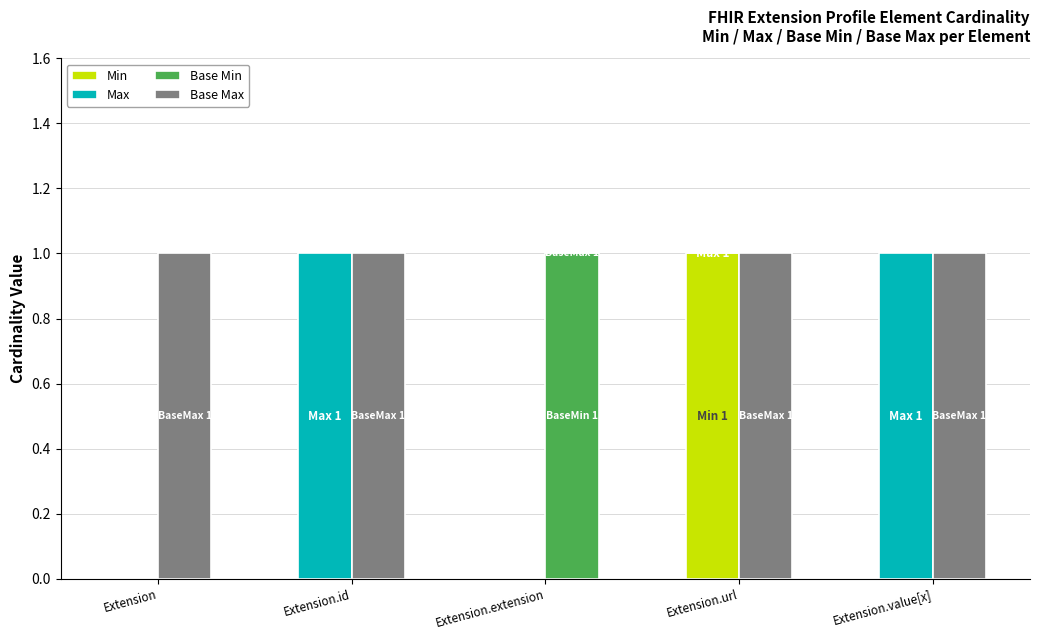

Reading left to right, list all the values displayed in this chart.

Min: 0	0	0	1	0
Max: 0	1	0	0	1
Base Min: 0	0	1	0	0
Base Max: 1	1	0	1	1